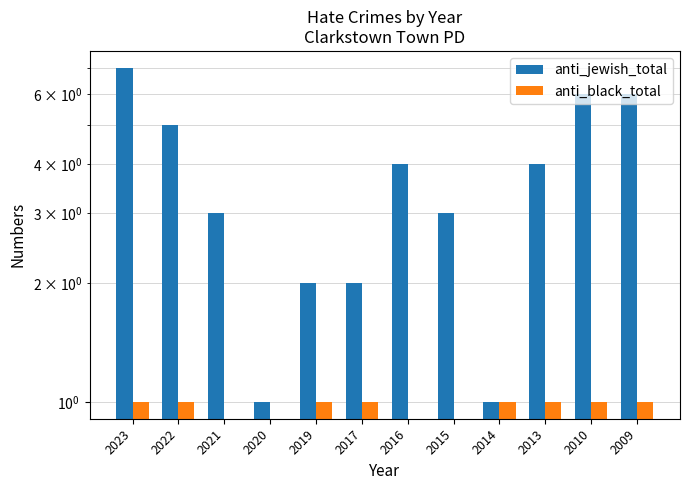

How many data points in anti_black_total are less than 1?

4